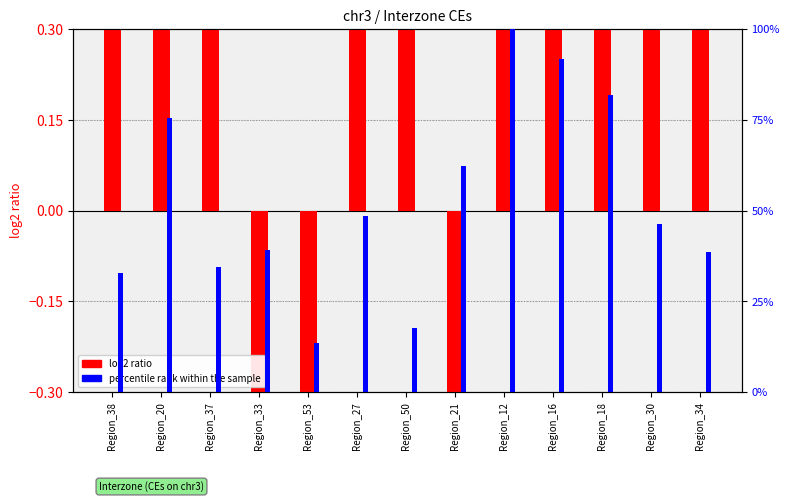

At which category is the sum across all series the highest?

Region_12